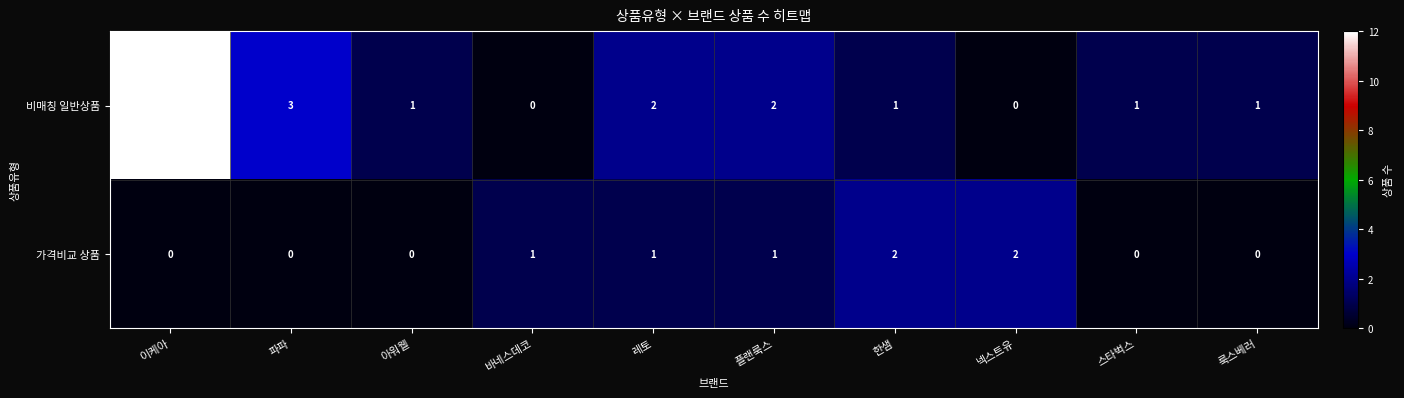

The value of 비매칭 일반상품 at 스타벅스 is 0. True or false?

False